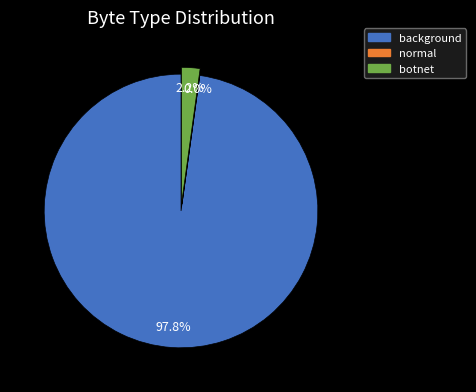

What is the majority slice?

background